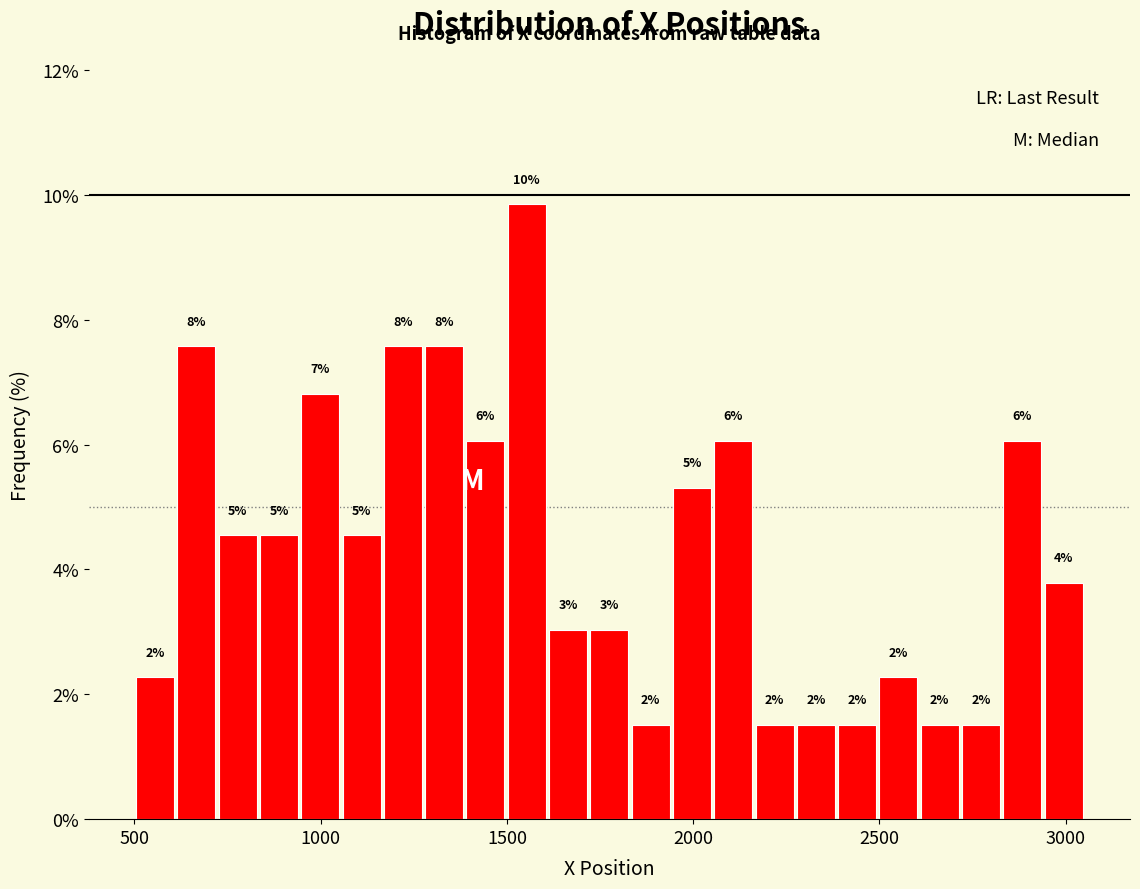

Around what value on the x-axis is the tallest bar? Give the approximate position of its centre, as read against the axis.

1550